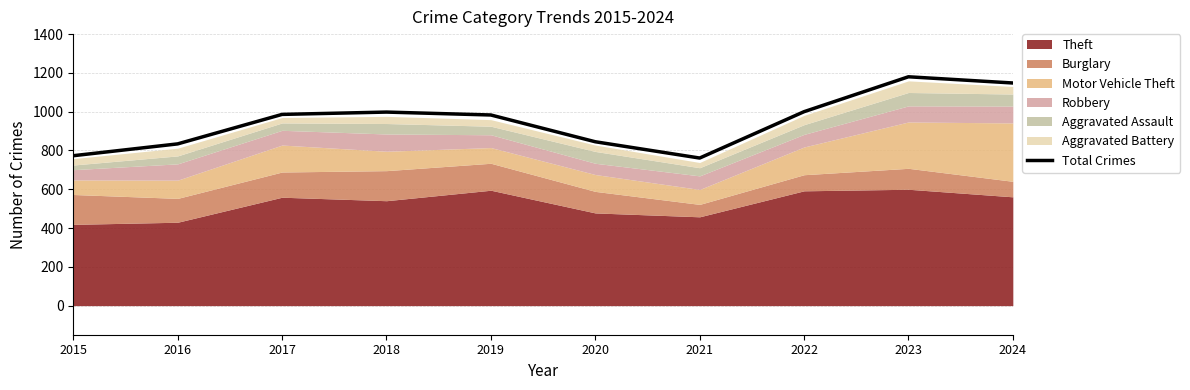

Which category has the highest value across all series?

2023